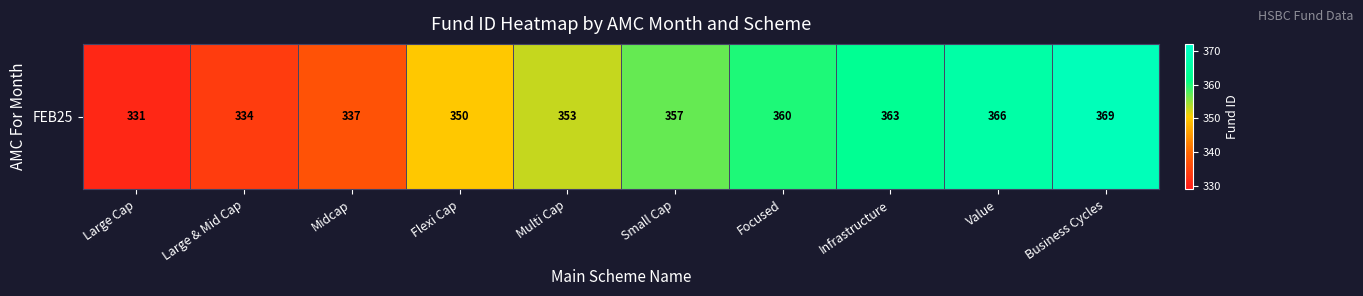

How many data points does each series have?

10